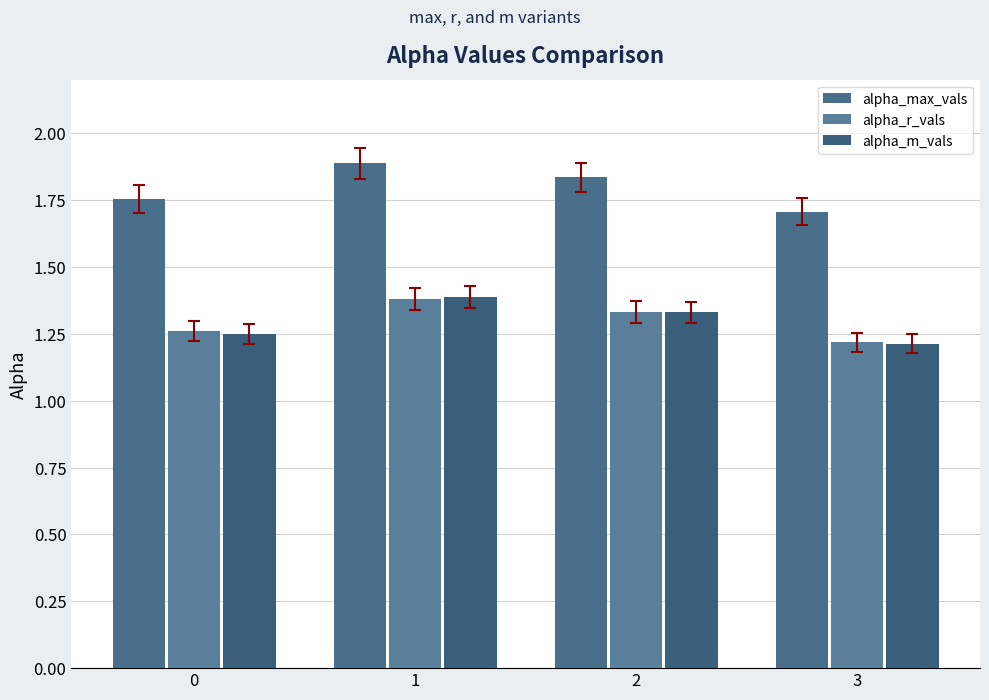

Is it true that alpha_m_vals equals 1.2 at 3?

True